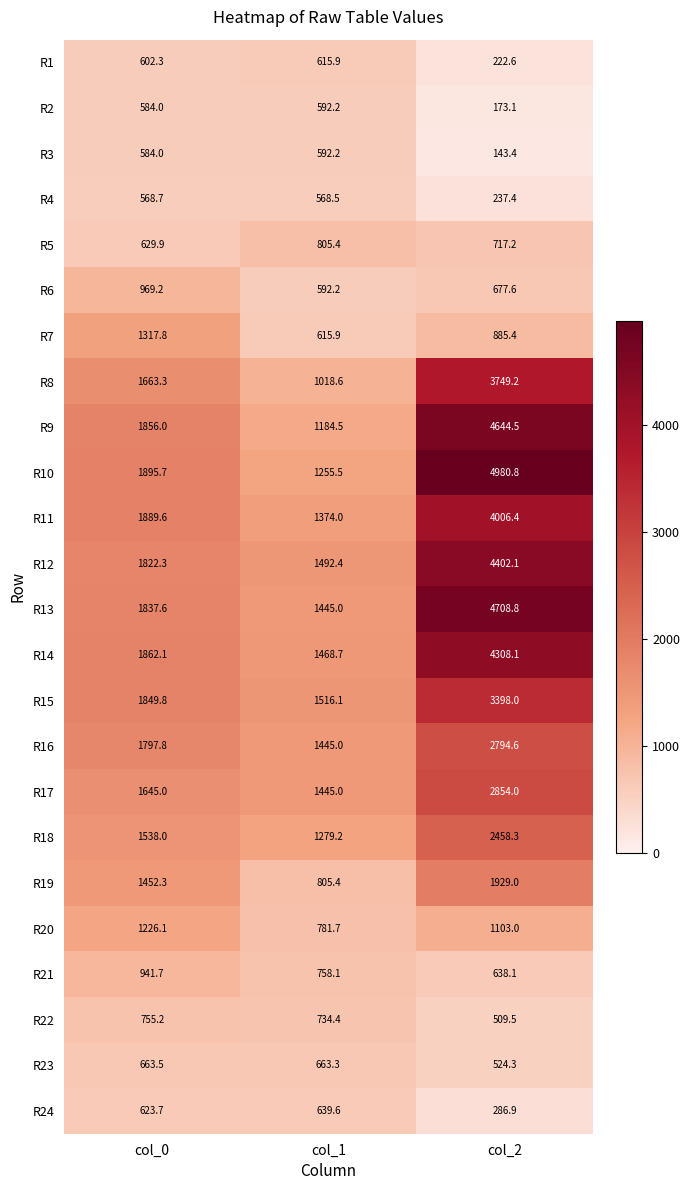

Count the number of data series in this chart.

24